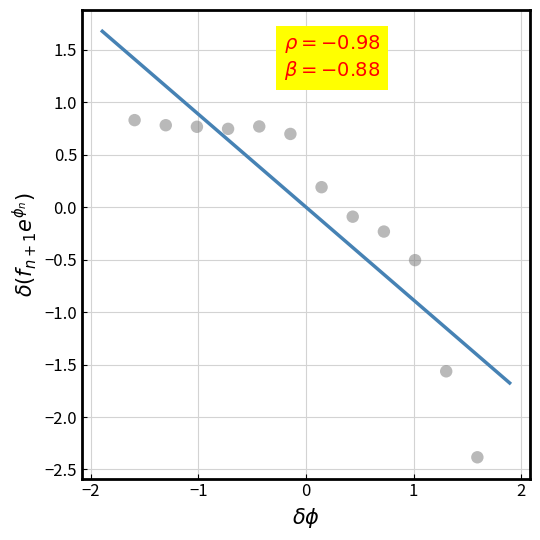

What is the range of Y values (max minus min)?

3.2